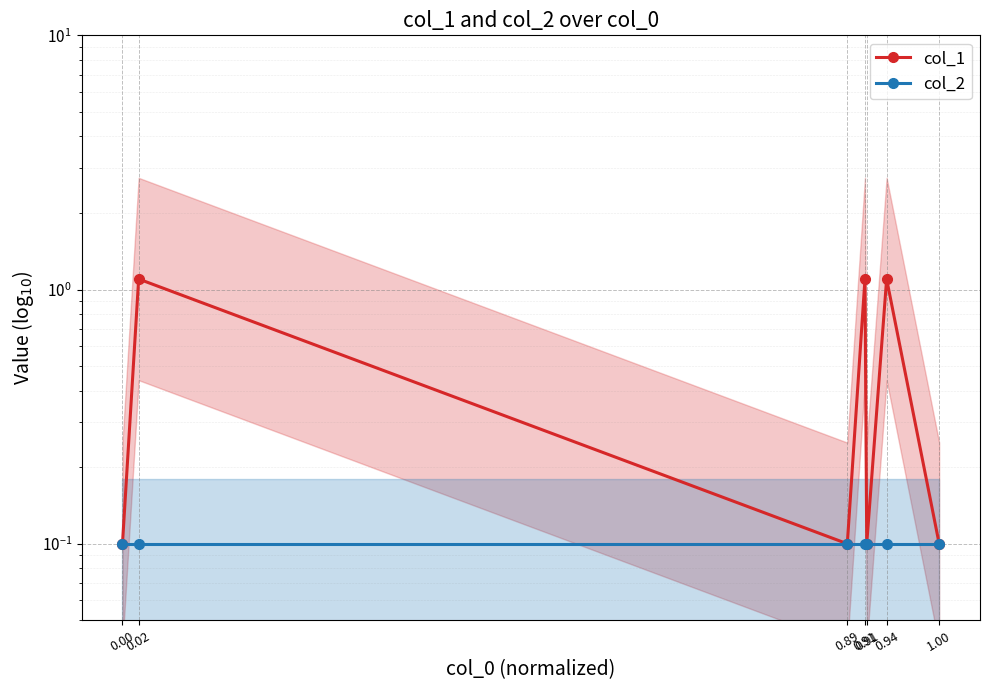

What is the value of the col_2 point at the 6th from the left?

0.1